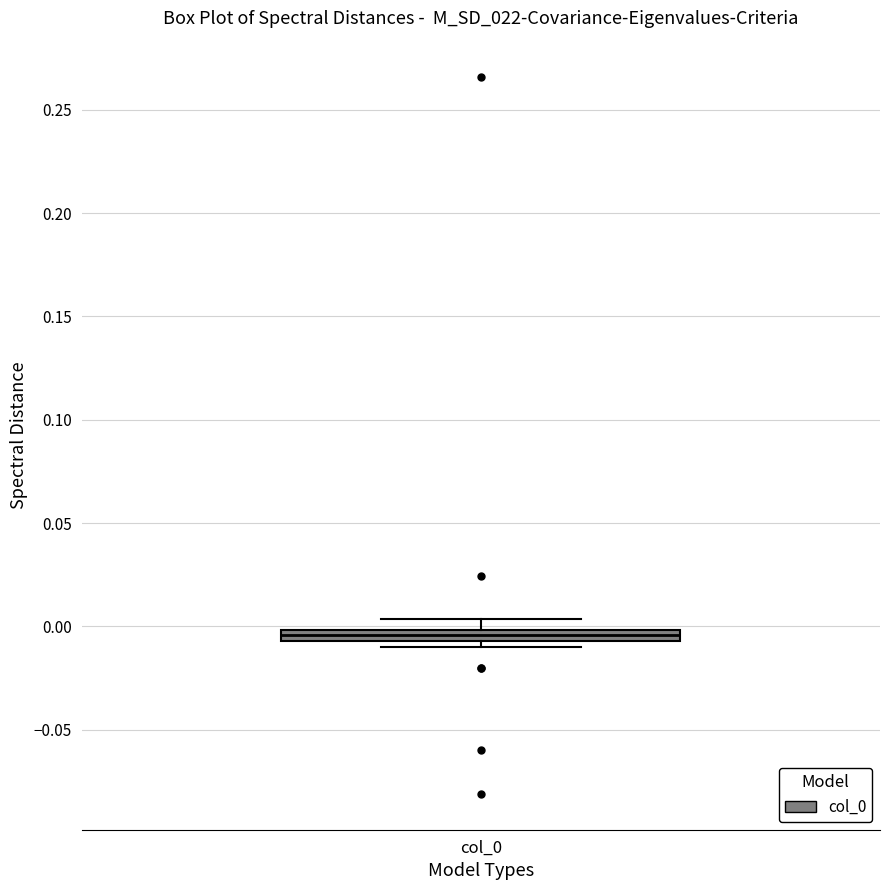

Where does the upper whisker of the box for col_0 end on the y-axis? The values are not printed on the chart, so give them approximately, as read against the axis.

0.005